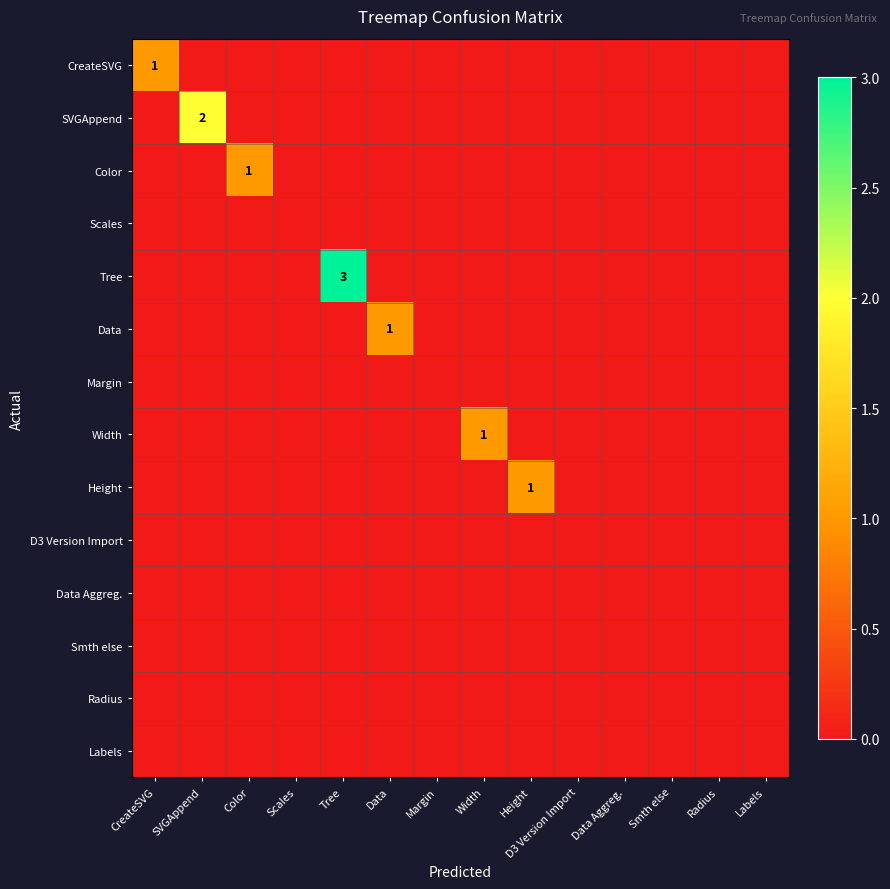

Count the Data values in the range 0 to 1.

14